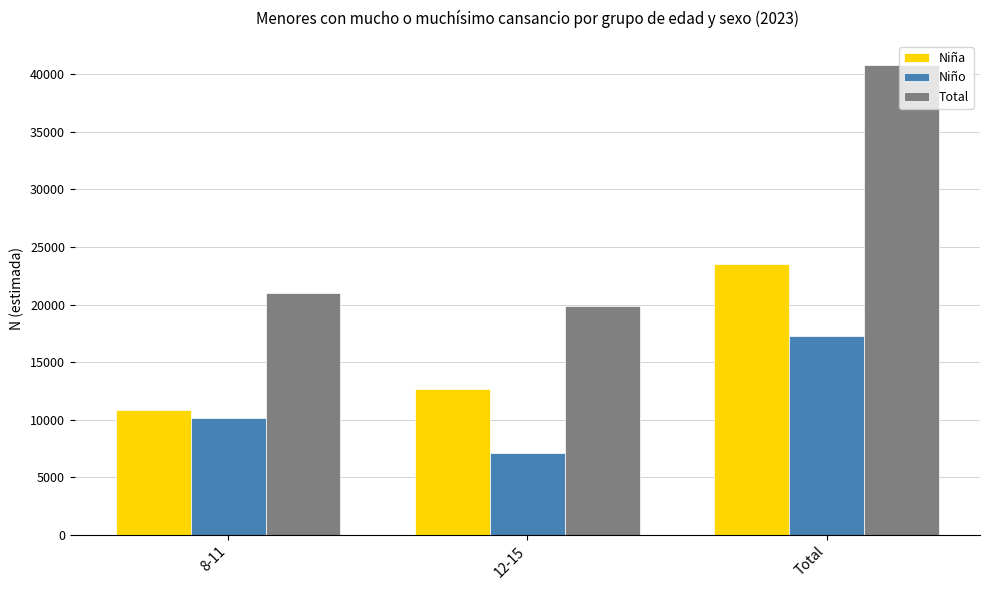

Which series changed the most between 12-15 and Total?

Total